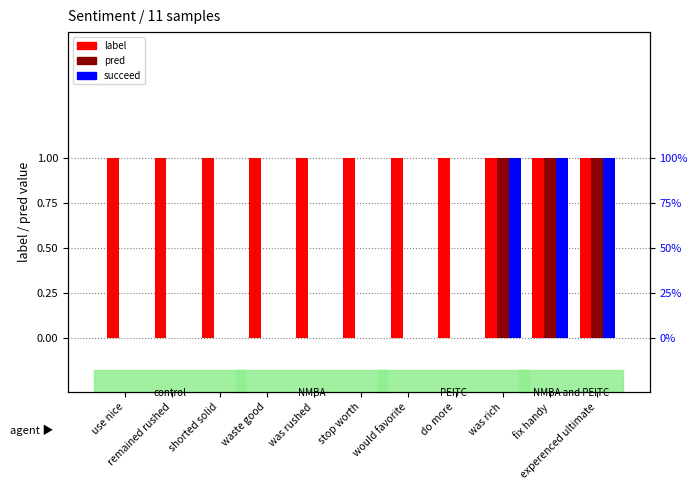

True or false: label has a value of 1 at was rich.

True